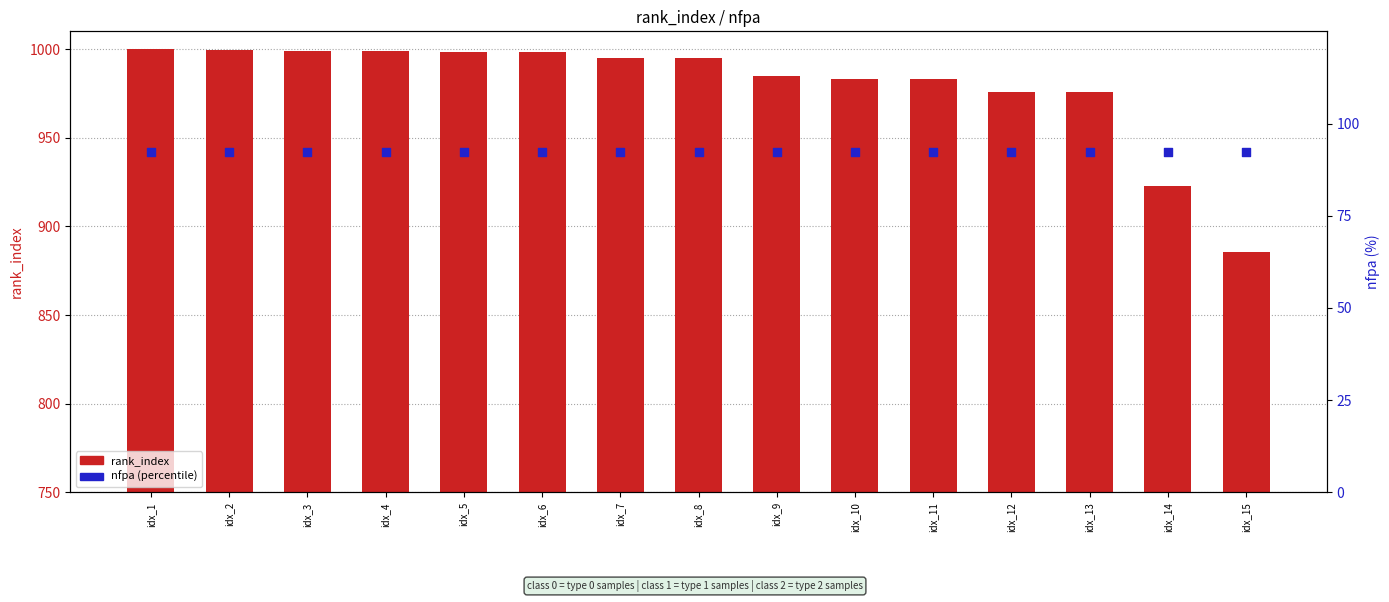

Which series has the widest spread of Y values?

rank_index